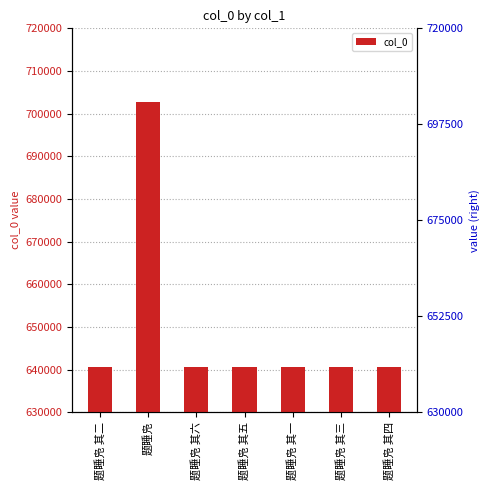

Count the number of data series in this chart.

1